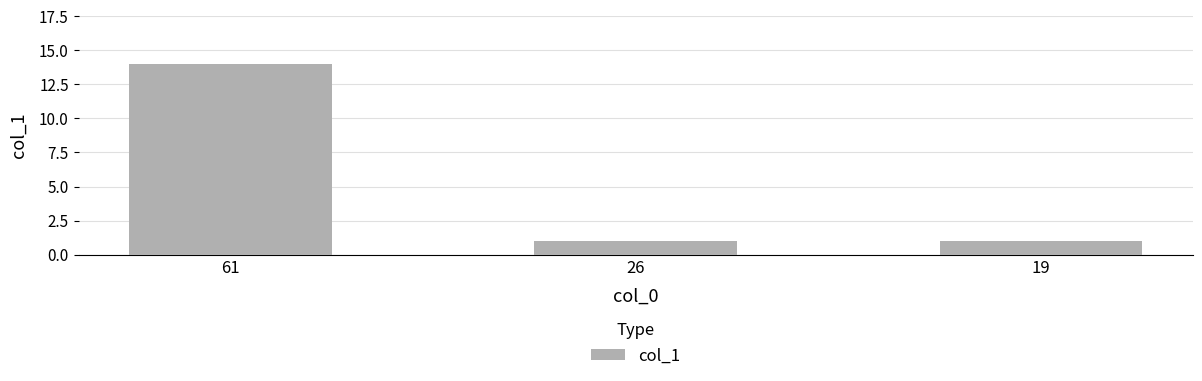

What is the value of the 2nd bar from the left?

1